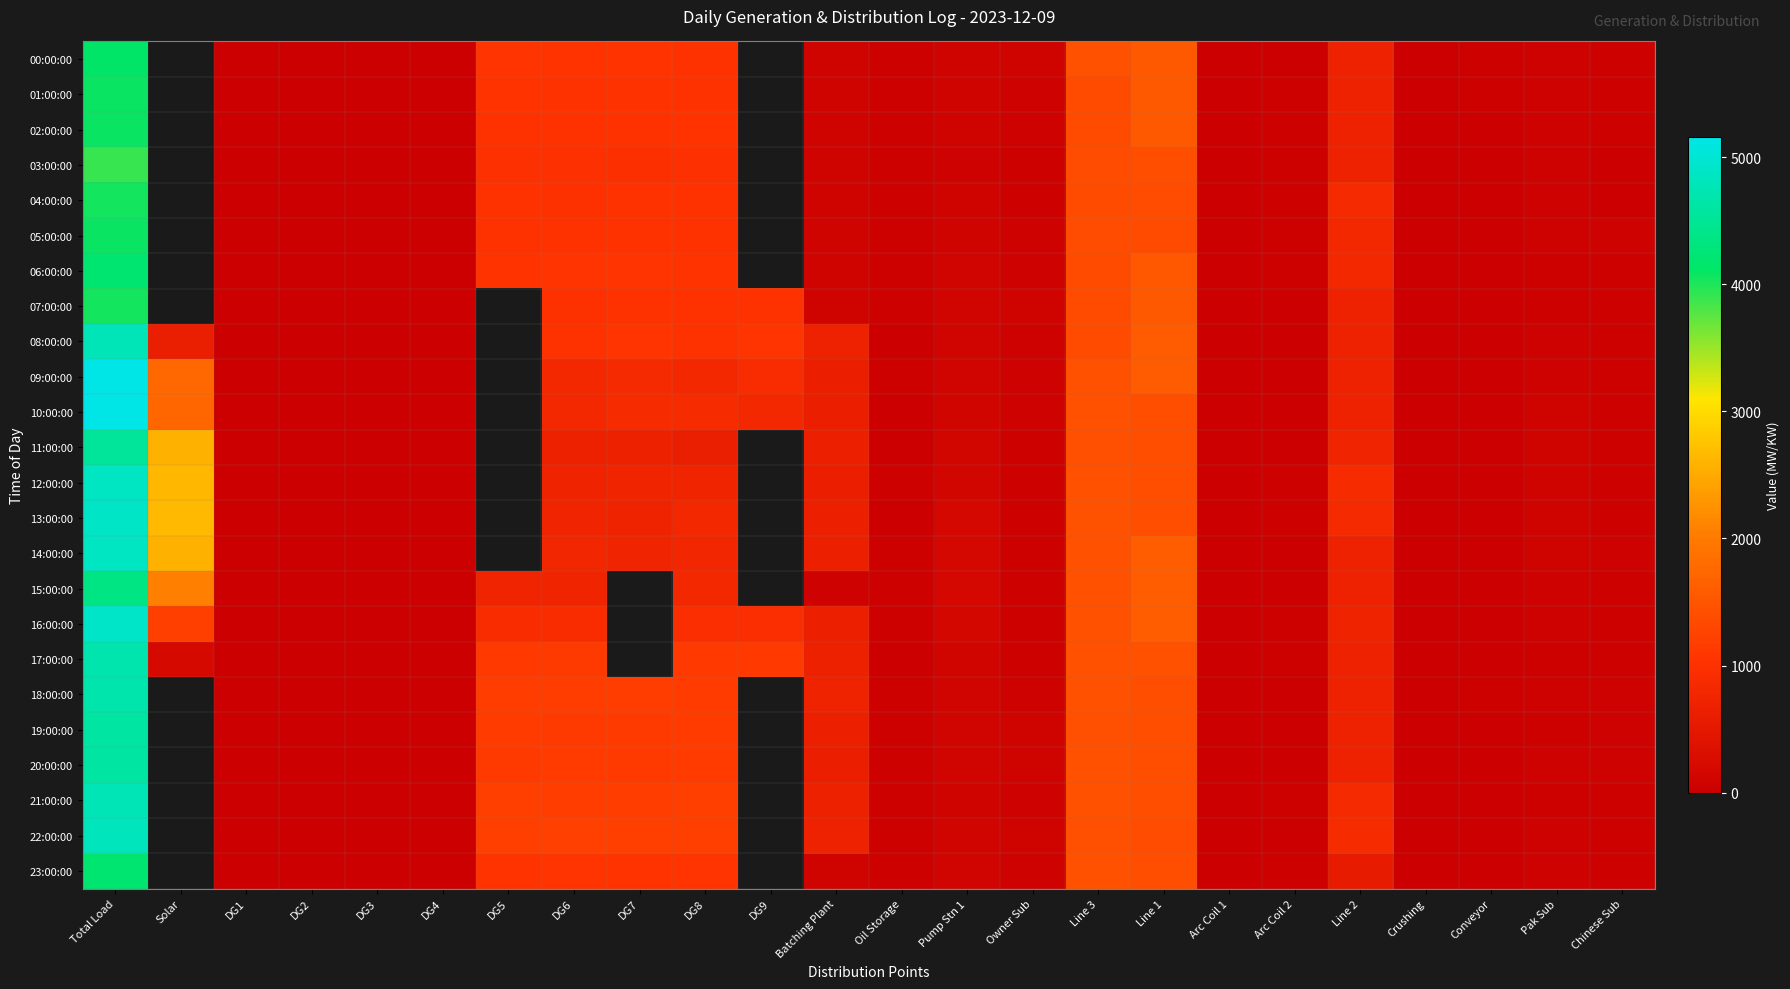

True or false: 15:00:00 has a value of 307.5 at DG6.

False